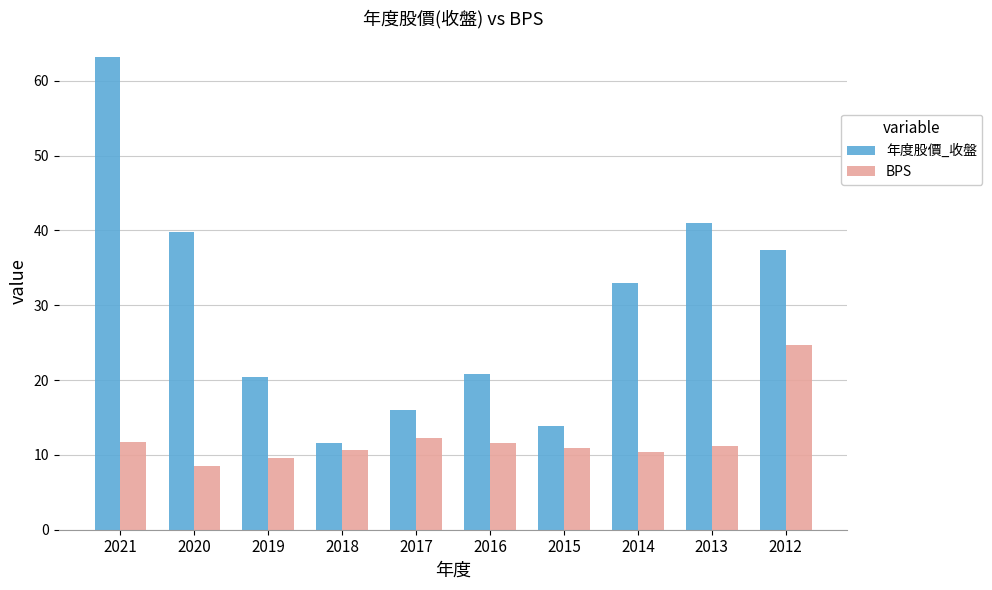

What is the highest value of the BPS series?

24.7